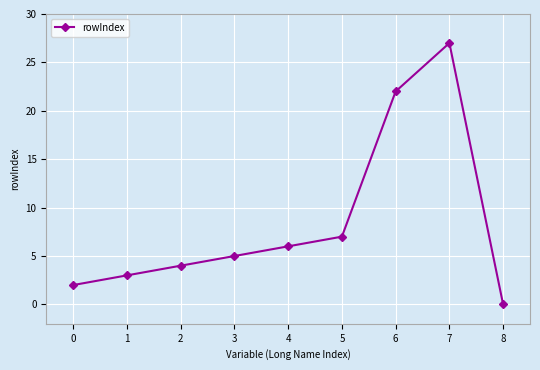

How many series are shown in this chart?

1